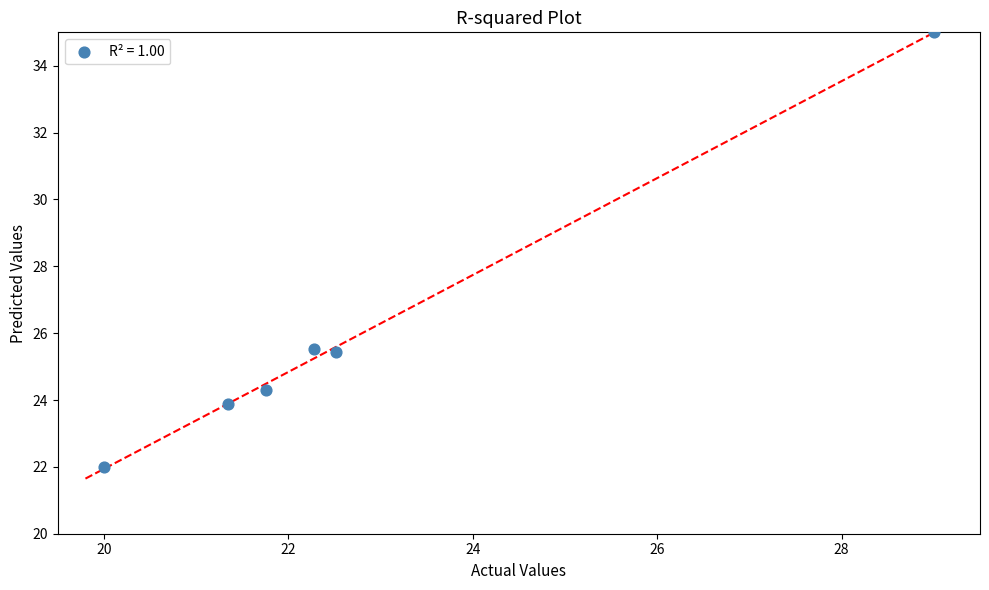

What is the range of Y values (max minus min)?

13.0